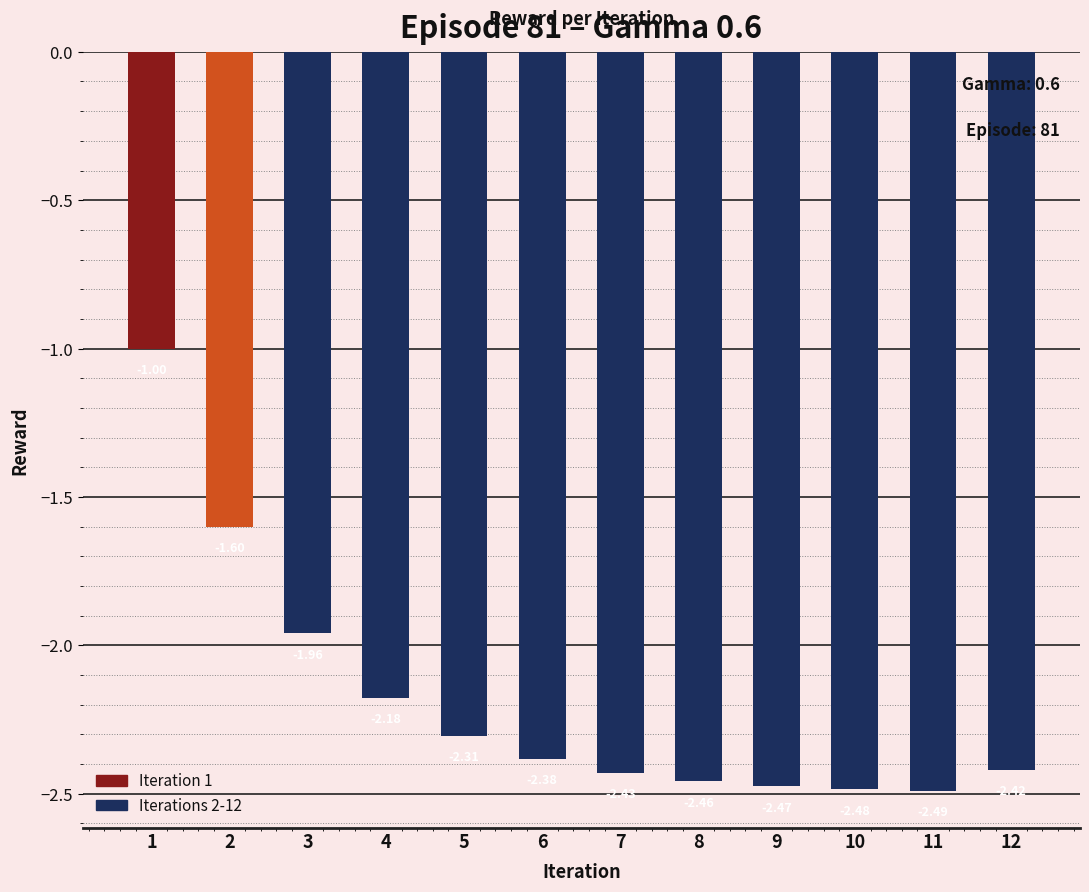

How many bars are there in total?

12